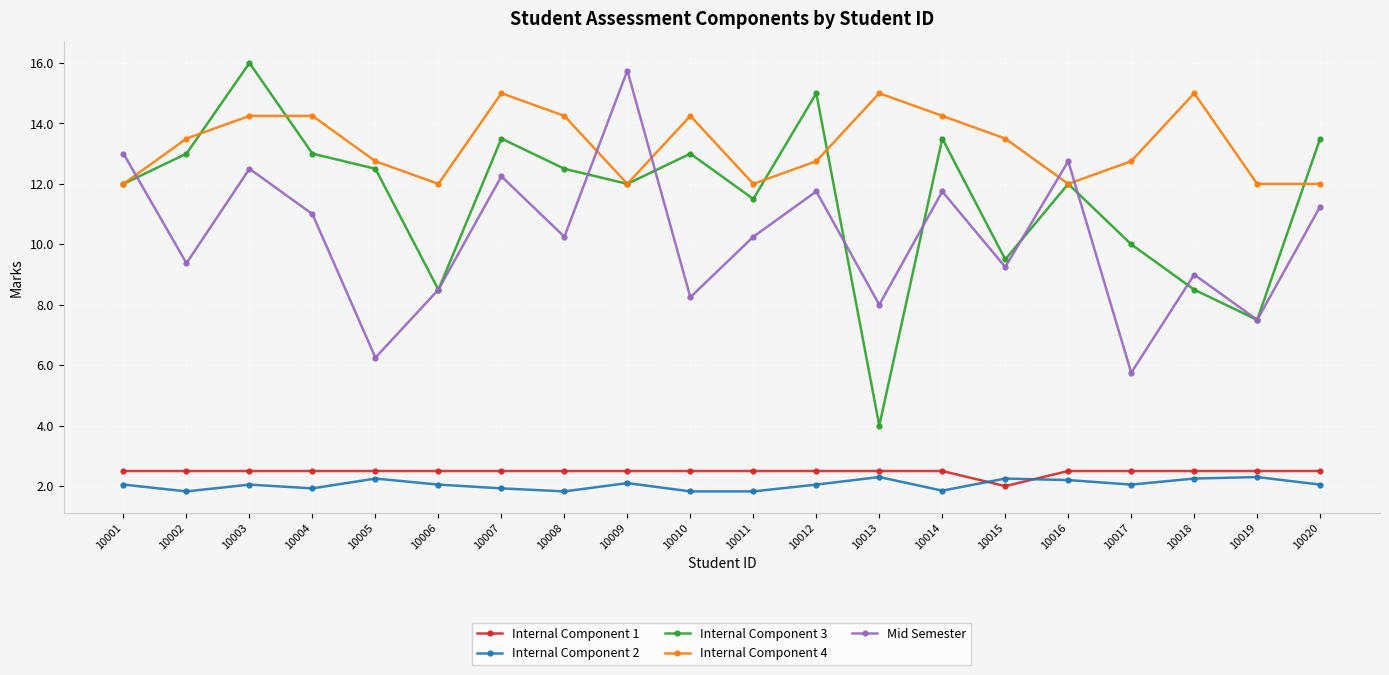

How many distinct data groups are displayed?

5